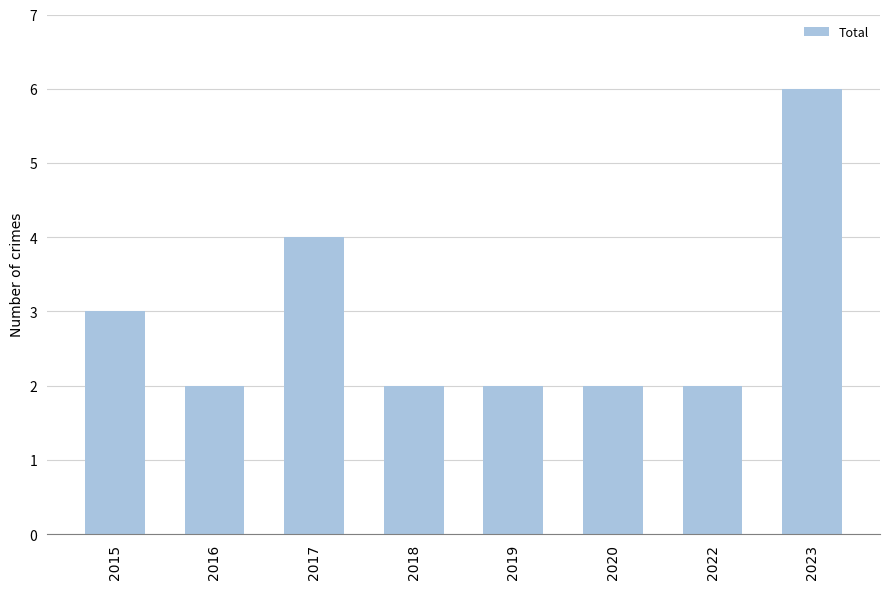

What is the maximum value shown in the chart?

6